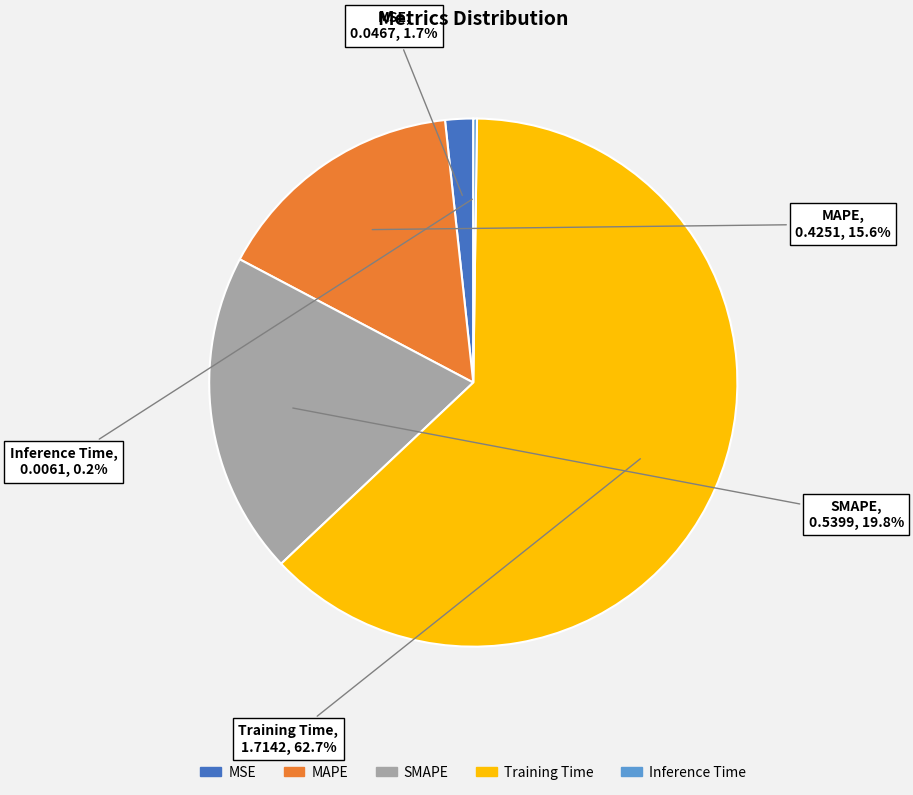

To the nearest percent, what is the average slice percentage?

20%